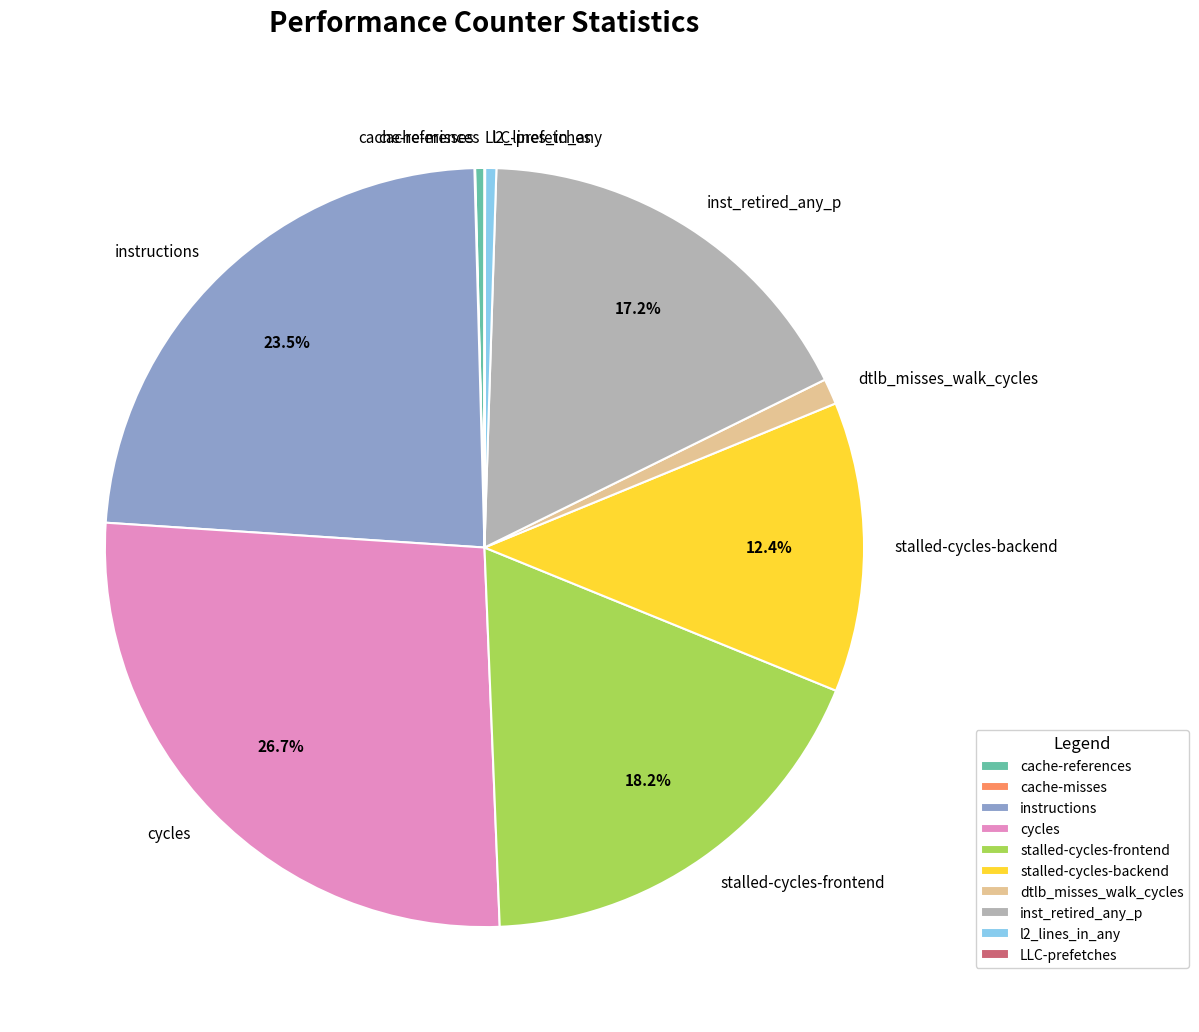

Does stalled-cycles-frontend account for over 50% of the chart?

No